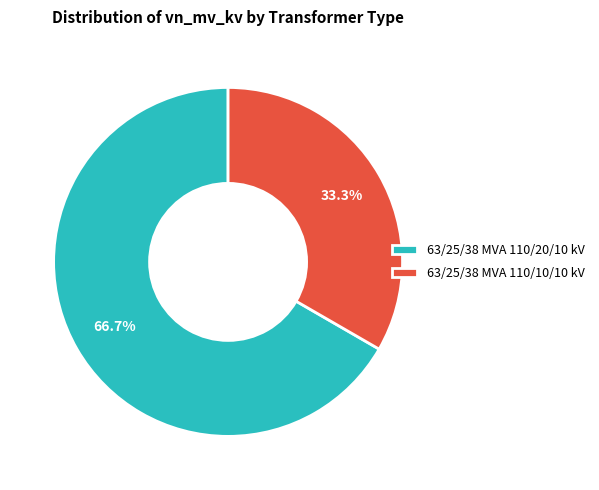

How many segments does this pie chart have?

2